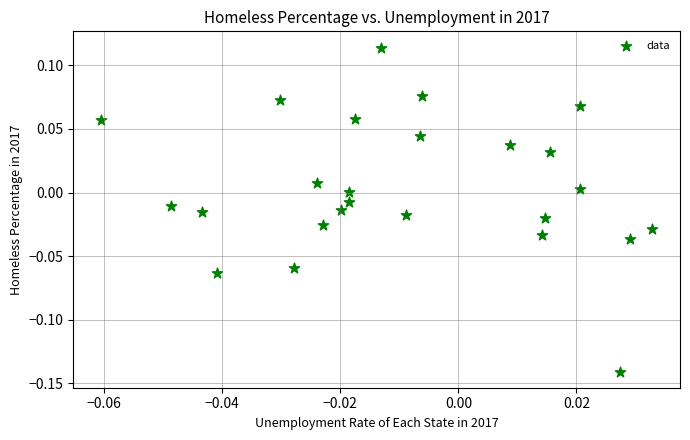

What is the range of Y values (max minus min)?

0.3